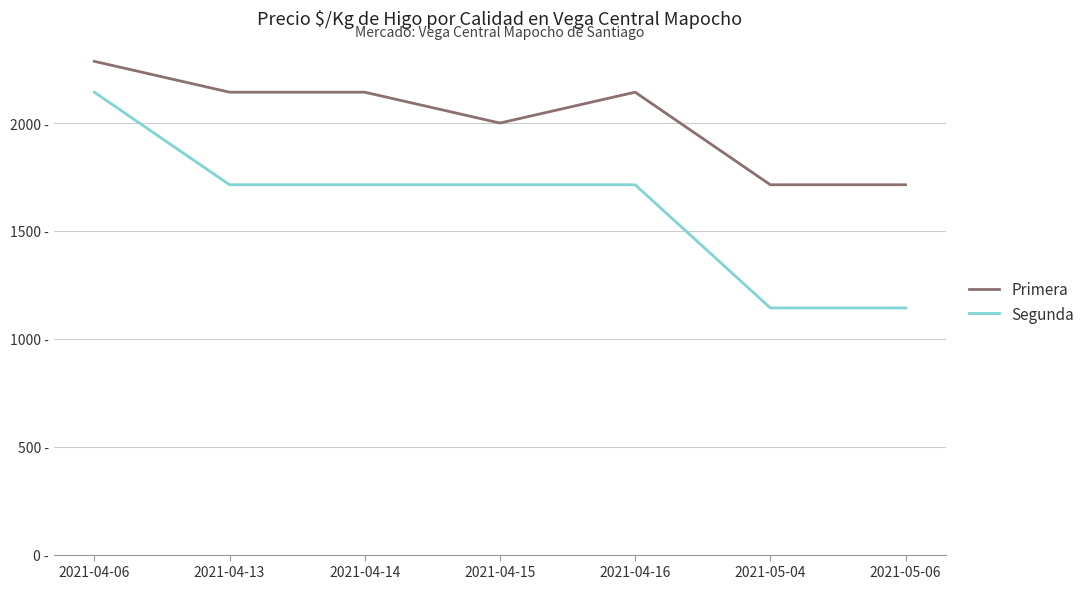

Is this an area chart (filled region under the line)?

No